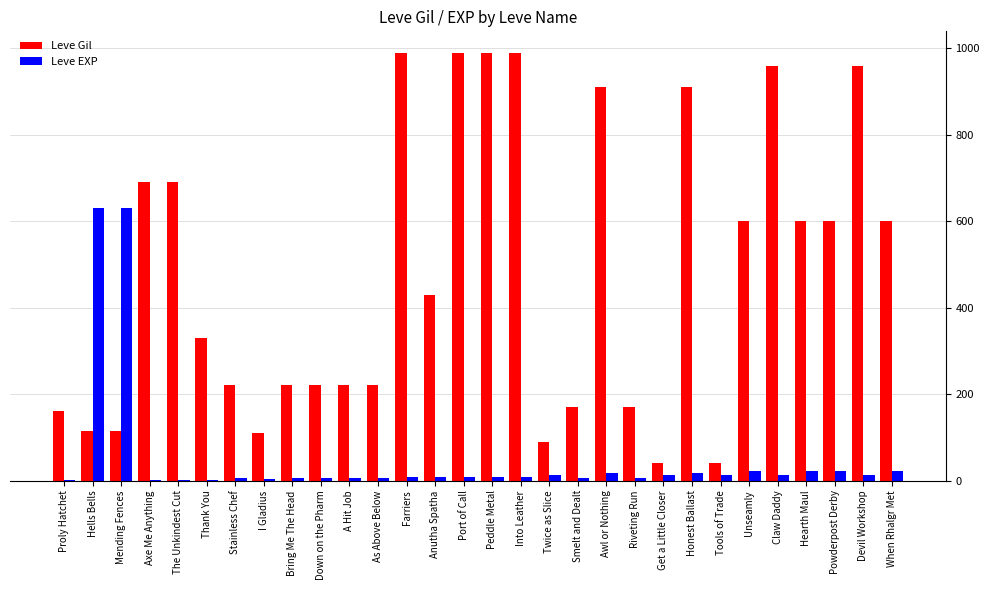

The Leve EXP series shows 630 at Mending Fences. True or false?

True